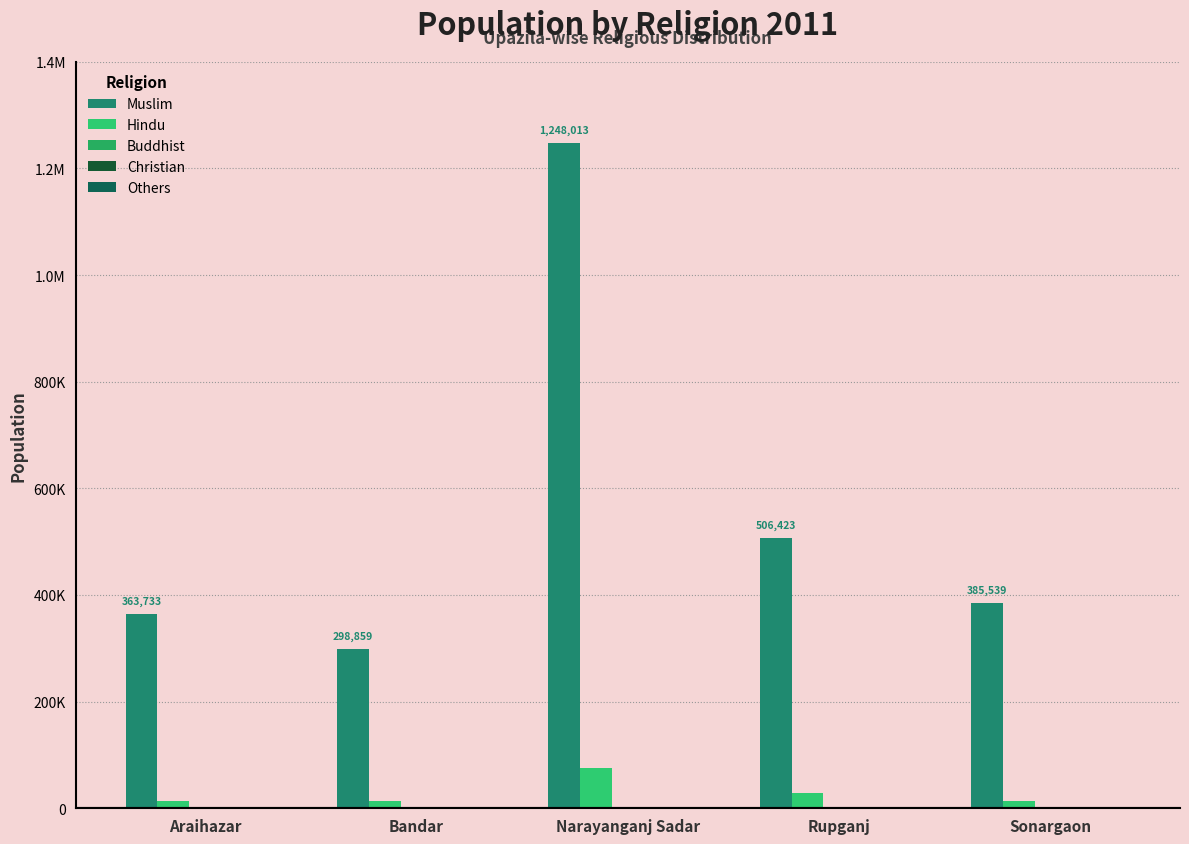

What is the minimum value for Others?

7